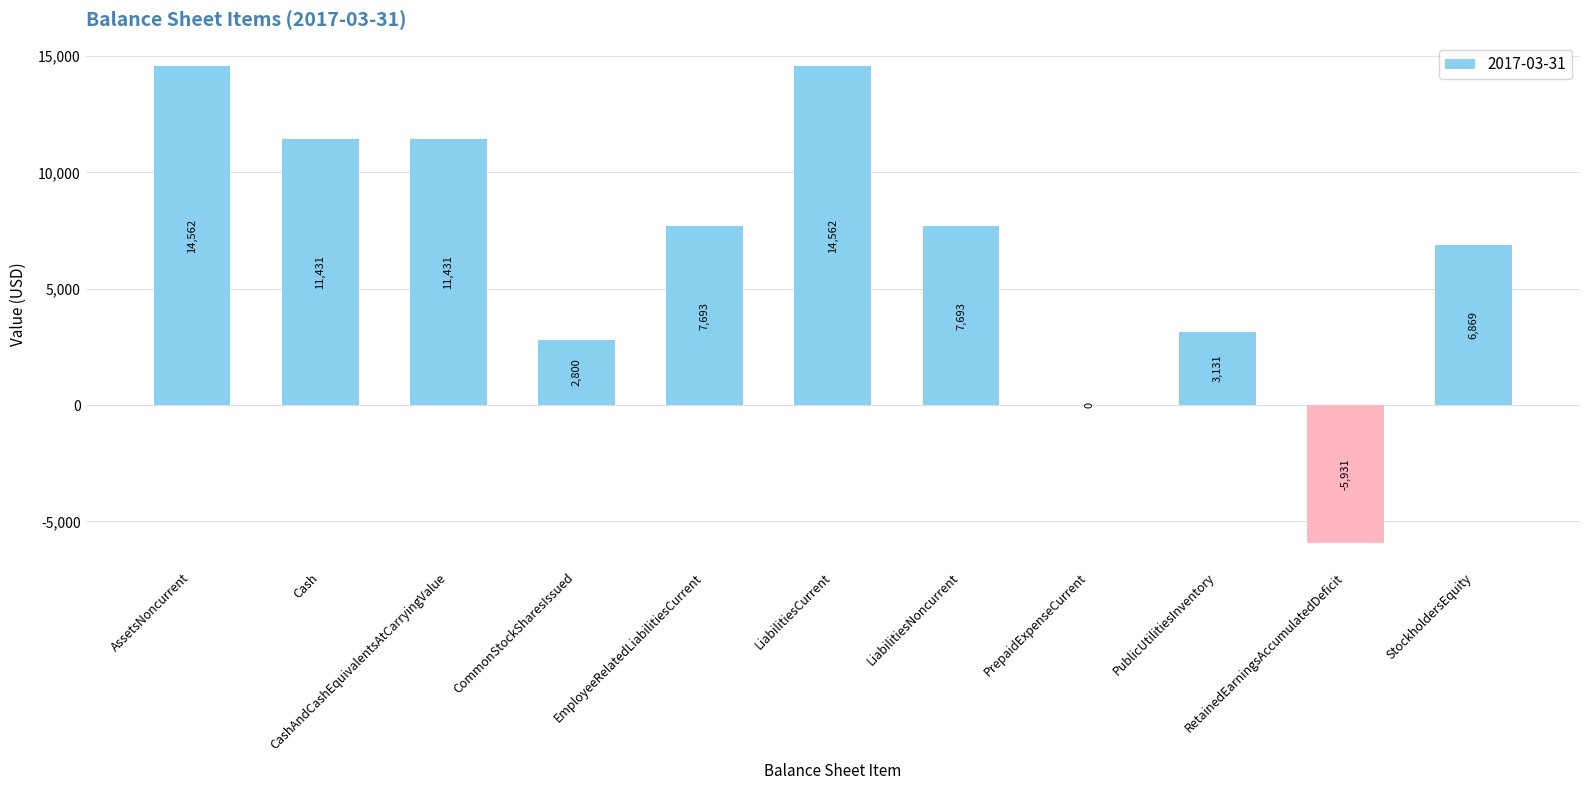

What is the sum of all values?

74241